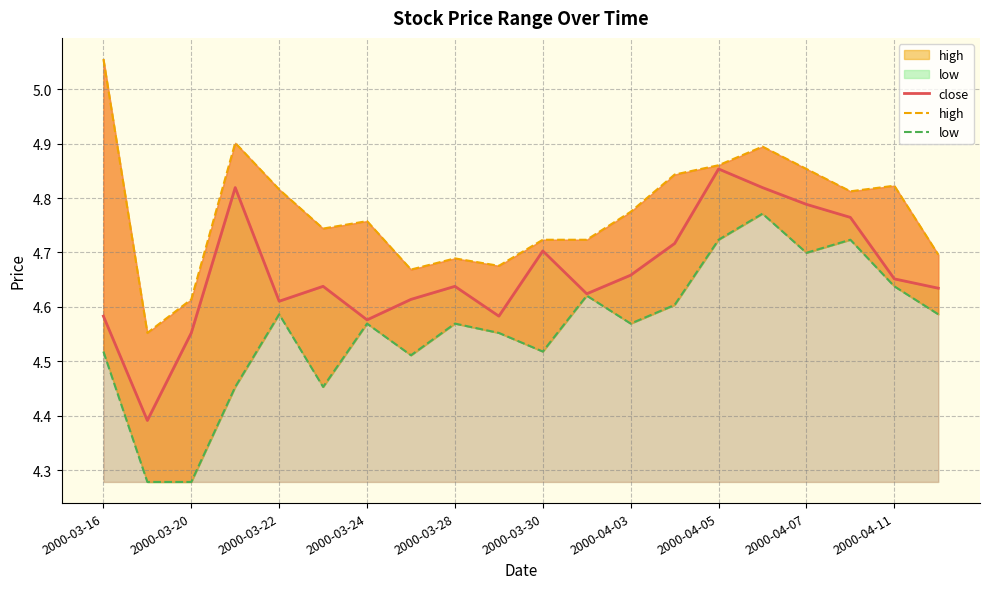

Which series has the largest range (max minus min)?

high